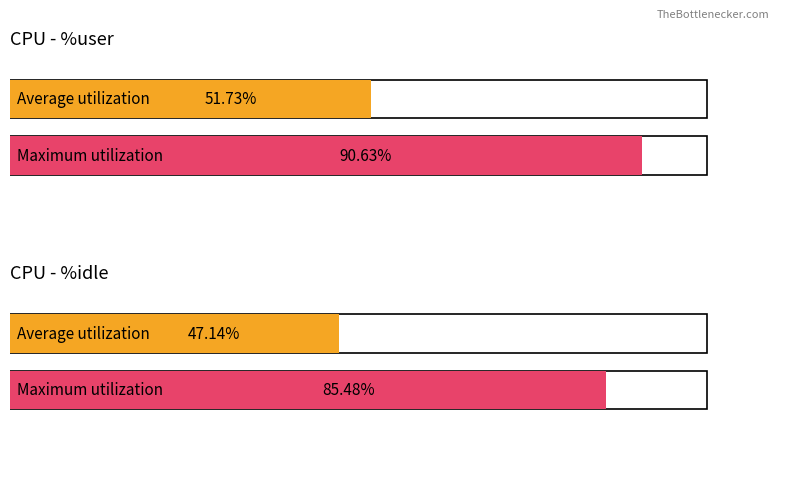

What is the average value of the %user series?

51.7